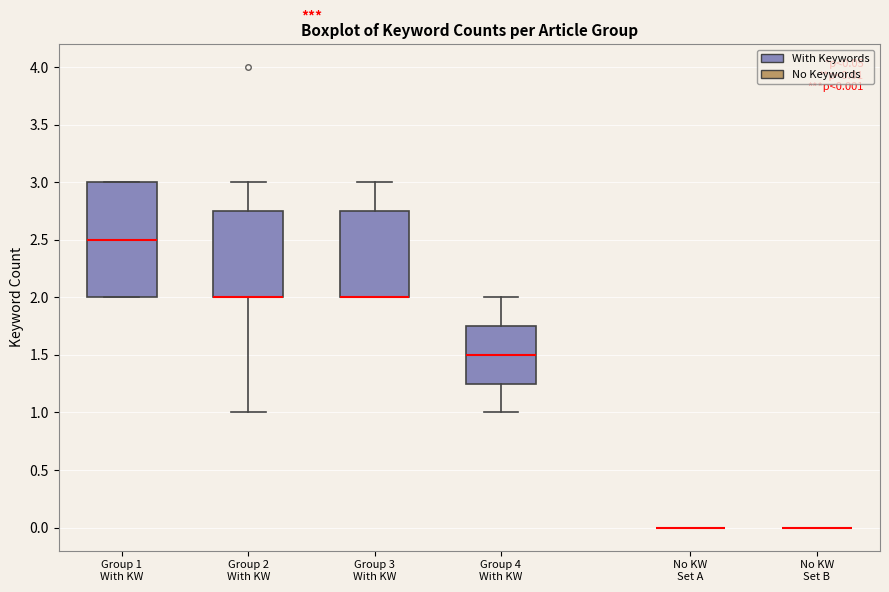

Which box is the tallest, from its lower edge to its upper edge?

Group 1 With KW